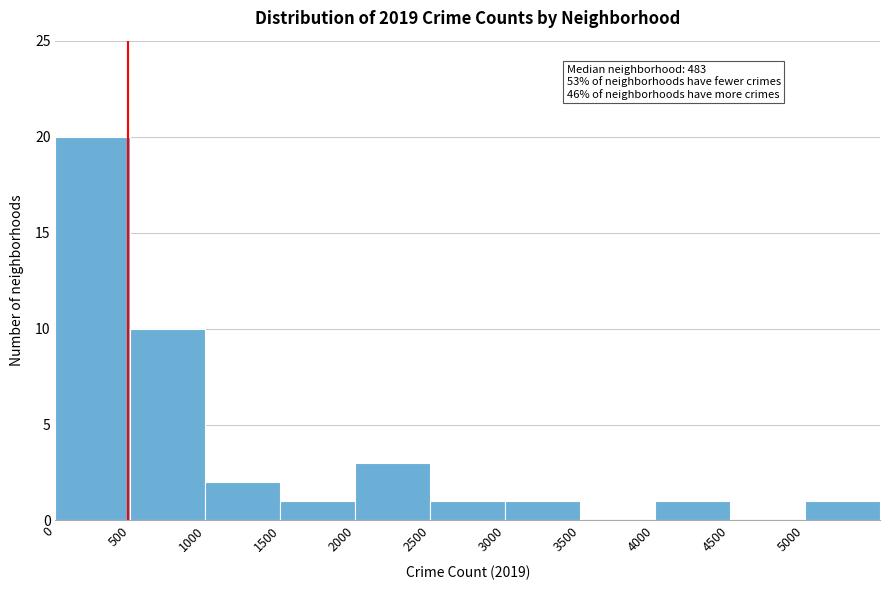

Which range on the x-axis has the tallest bar?

0 to 500